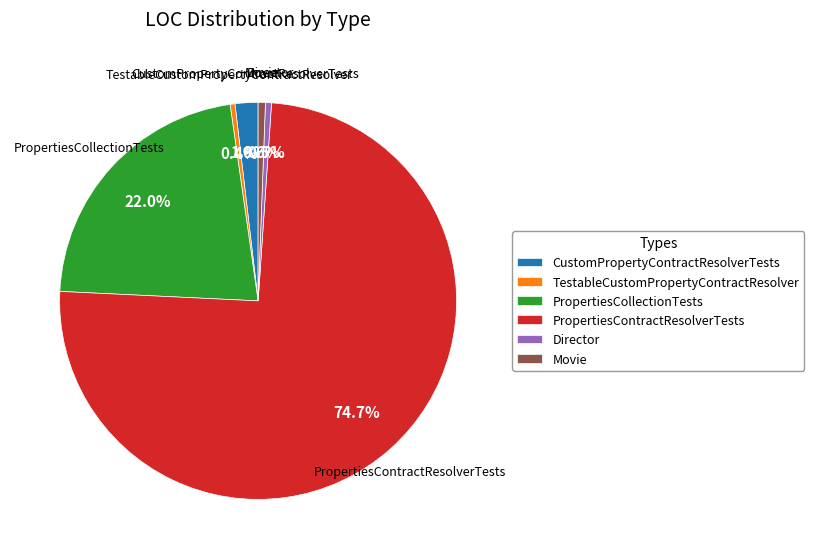

What is the largest slice in the pie chart?

PropertiesContractResolverTests